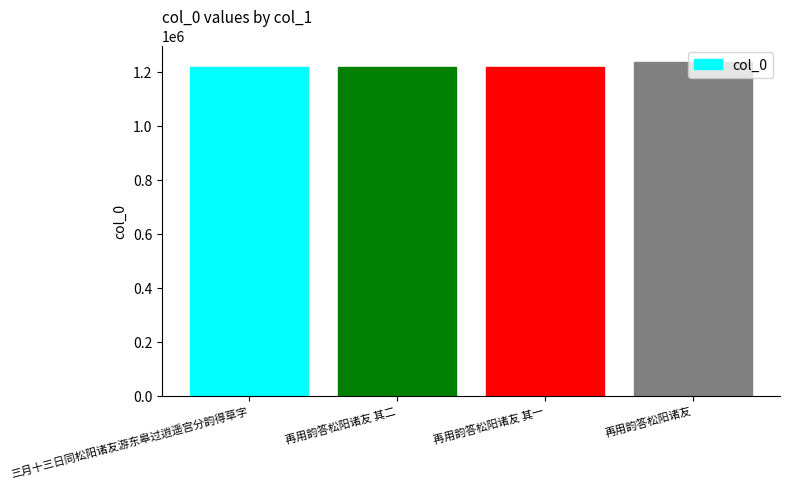

What is the ratio of the value at 三月十三日同松阳诸友游东皋过逍遥宫分韵得草字 to the value at 再用韵答松阳诸友?

1.0